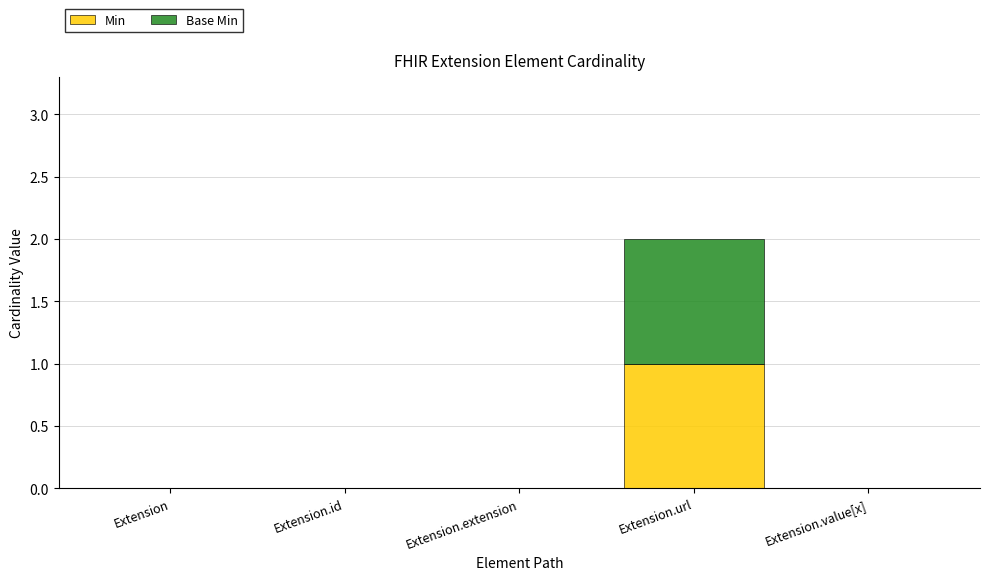

Reading left to right, what are the values for Min?

Extension=0	Extension.id=0	Extension.extension=0	Extension.url=1	Extension.value[x]=0